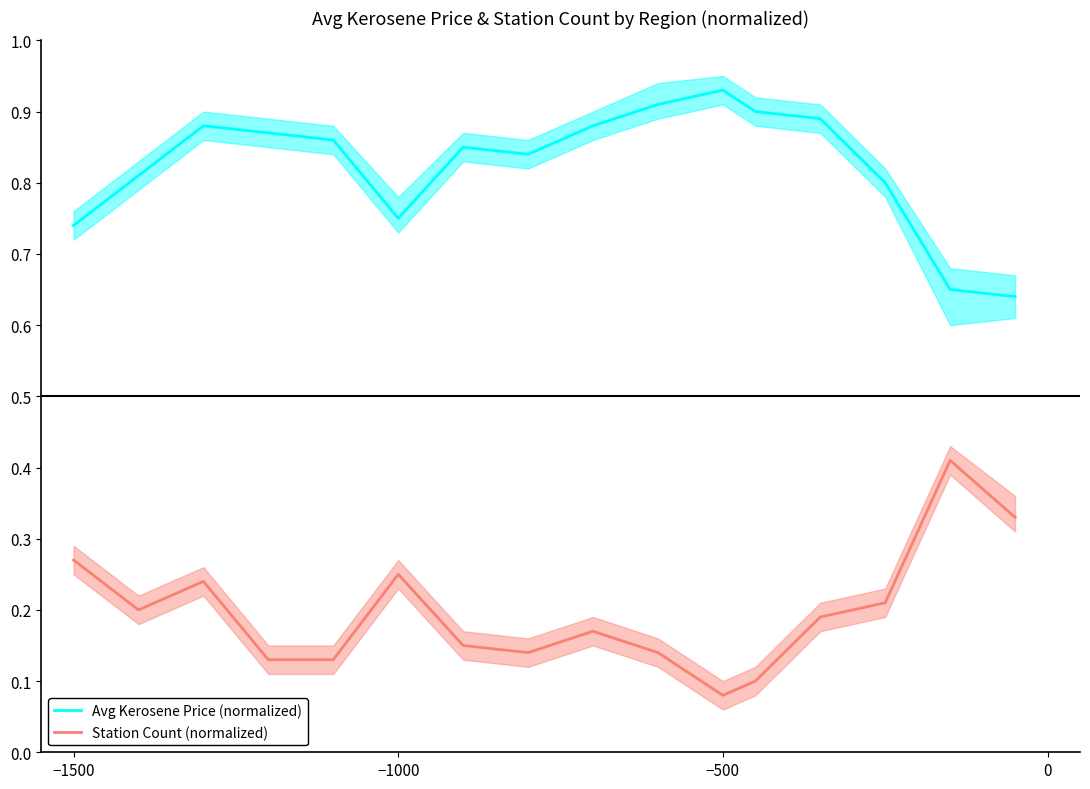

True or false: Avg Kerosene Price (normalized) and Station Count (normalized) intersect in this chart.

False